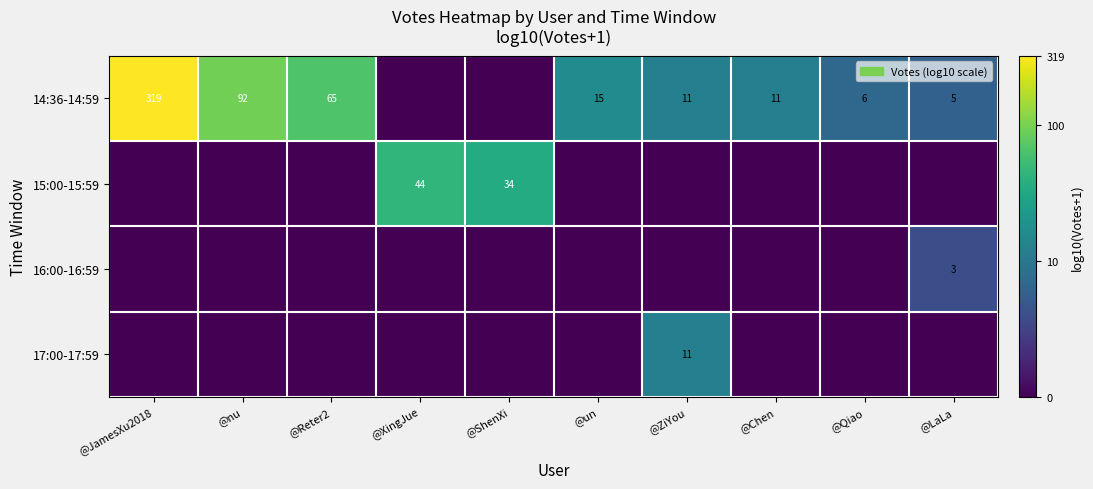

Count the number of categories in the chart.

10